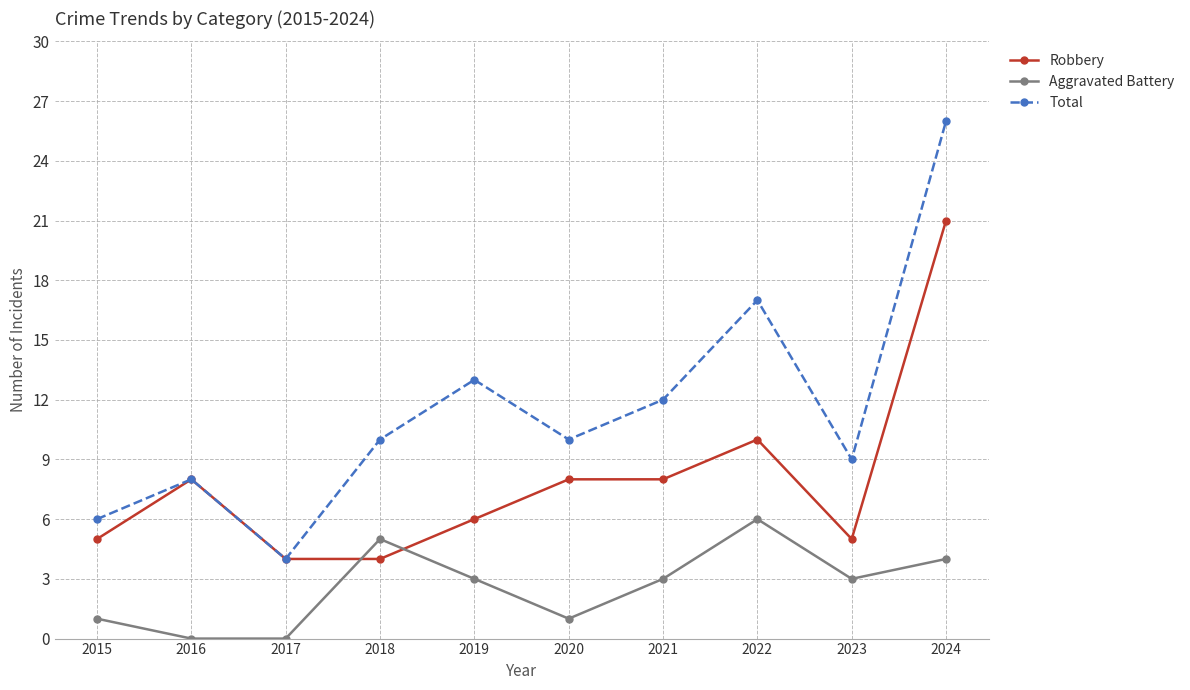

What is the difference between the maximum and minimum values in the Total series?

22